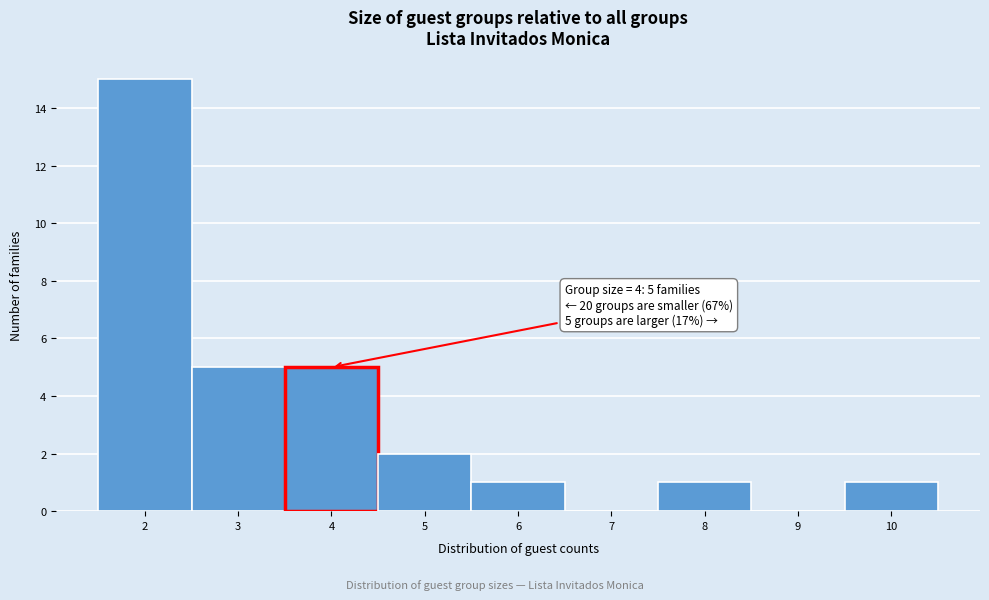

Over which range of the x-axis is the bar tallest?

1.5 to 2.5